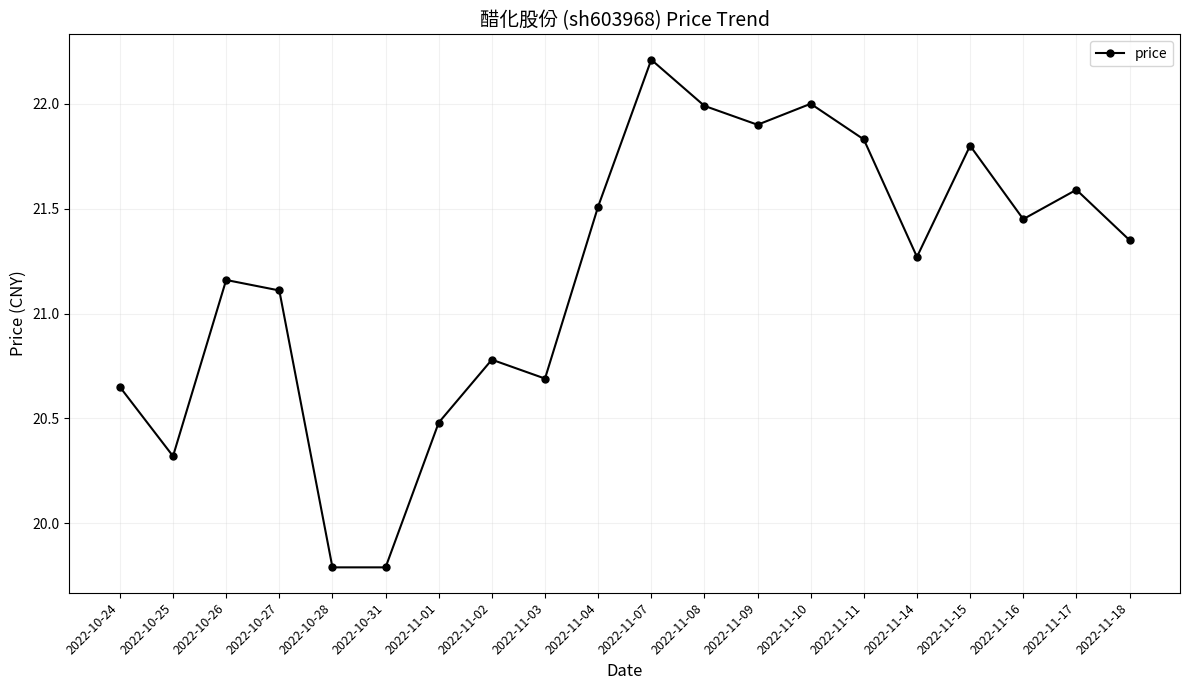

Where is the data nearest to the value 21?

2022-10-27